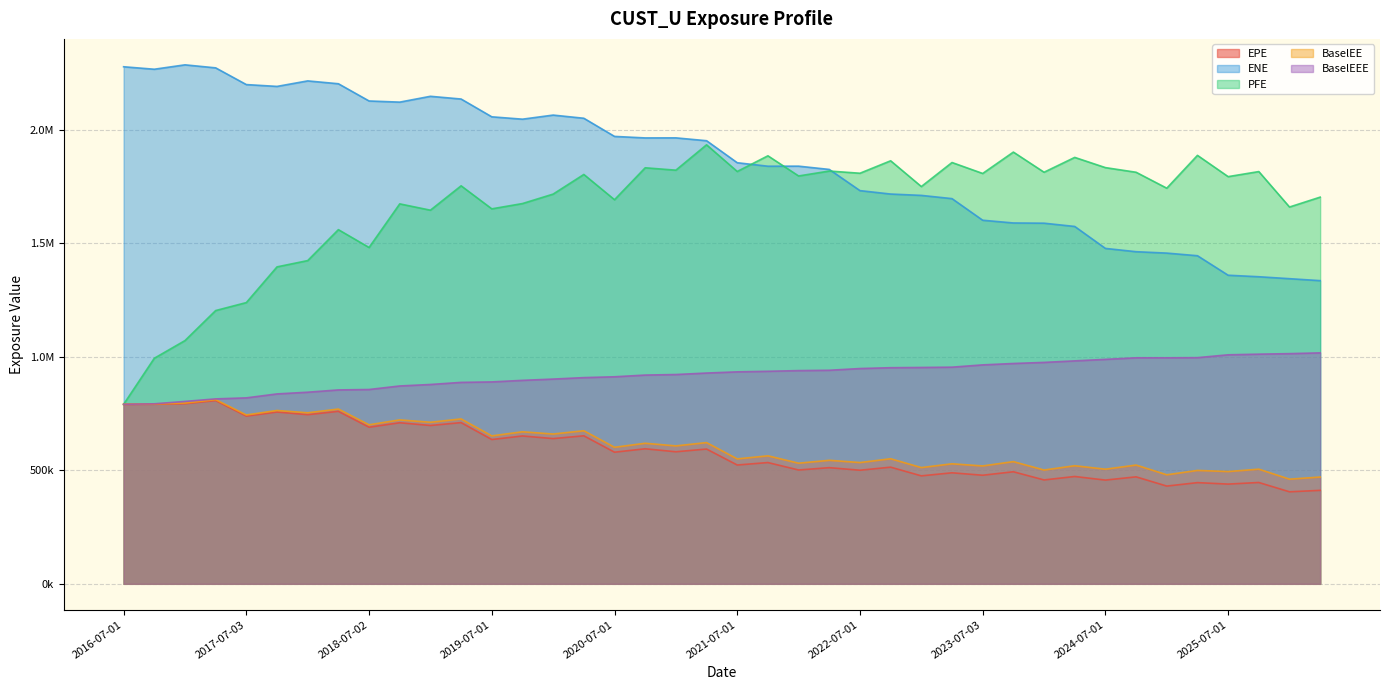

Reading right to left, extract all data points from this chart.

EPE: 2026-04-01=411482.5	2026-01-05=405085.8	2025-10-01=446108.9	2025-07-01=439040.1	2025-04-01=445493.8	2025-01-03=430302.7	2024-10-01=470964.3	2024-07-01=456685.3	2024-04-02=472533.0	2024-01-03=457326.6	2023-10-02=493334.8	2023-07-03=478052.8	2023-04-03=488756.8	2023-01-03=475323.0	2022-10-03=513565.1	2022-07-01=500126.3	2022-04-01=511334.1	2022-01-04=501134.5	2021-10-01=533876.8	2021-07-01=523044.4	2021-04-01=593321.8	2021-01-04=581328.4	2020-10-01=594501.3	2020-07-01=579446.1	2020-04-01=651624.5	2020-01-03=639383.6	2019-10-01=650907.3	2019-07-01=635246.1	2019-04-01=709734.3	2019-01-03=697055.8	2018-10-01=709088.0	2018-07-02=689504.2	2018-04-03=759355.1	2018-01-03=744682.3	2017-10-02=756344.6	2017-07-03=738236.4	2017-04-03=806574.1	2017-01-03=793056.7	2016-10-03=790604.3	2016-07-01=790151.6
ENE: 2026-04-01=1334682.1	2026-01-05=1343324.4	2025-10-01=1351902.0	2025-07-01=1358545.5	2025-04-01=1444420.3	2025-01-03=1455974.6	2024-10-01=1462146.5	2024-07-01=1476614.4	2024-04-02=1573284.6	2024-01-03=1587645.9	2023-10-02=1588623.3	2023-07-03=1600649.4	2023-04-03=1695766.1	2023-01-03=1710024.0	2022-10-03=1715971.5	2022-07-01=1731023.1	2022-04-01=1824303.6	2022-01-04=1838691.5	2021-10-01=1838482.1	2021-07-01=1853801.6	2021-04-01=1950732.2	2021-01-04=1963281.7	2020-10-01=1963031.7	2020-07-01=1969693.0	2020-04-01=2049602.4	2020-01-03=2063565.9	2019-10-01=2045571.3	2019-07-01=2055950.6	2019-04-01=2134274.0	2019-01-03=2146275.6	2018-10-01=2120629.4	2018-07-02=2125683.4	2018-04-03=2201537.2	2018-01-03=2214067.7	2017-10-02=2189820.3	2017-07-03=2197851.3	2017-04-03=2271473.1	2017-01-03=2284762.0	2016-10-03=2265422.8	2016-07-01=2276329.0
PFE: 2026-04-01=1702341.0	2026-01-05=1658840.0	2025-10-01=1814888.0	2025-07-01=1792600.0	2025-04-01=1886244.0	2025-01-03=1741709.0	2024-10-01=1811858.0	2024-07-01=1832308.0	2024-04-02=1877259.0	2024-01-03=1811957.0	2023-10-02=1900658.0	2023-07-03=1806542.0	2023-04-03=1854777.0	2023-01-03=1748932.0	2022-10-03=1862358.0	2022-07-01=1807560.0	2022-04-01=1817200.0	2022-01-04=1795550.0	2021-10-01=1884285.0	2021-07-01=1815287.0	2021-04-01=1932728.6	2021-01-04=1821043.8	2020-10-01=1831537.2	2020-07-01=1690931.8	2020-04-01=1802196.0	2020-01-03=1715715.0	2019-10-01=1674092.0	2019-07-01=1650811.0	2019-04-01=1752190.0	2019-01-03=1644880.0	2018-10-01=1672674.0	2018-07-02=1480648.0	2018-04-03=1559169.0	2018-01-03=1422987.5	2017-10-02=1395313.4	2017-07-03=1238128.6	2017-04-03=1203021.7	2017-01-03=1070827.0	2016-10-03=992949.0	2016-07-01=790151.6
BaselEE: 2026-04-01=470134.4	2026-01-05=460694.9	2025-10-01=504743.0	2025-07-01=494305.4	2025-04-01=499228.4	2025-01-03=480026.8	2024-10-01=522851.3	2024-07-01=504616.2	2024-04-02=519845.2	2024-01-03=500916.2	2023-10-02=537917.1	2023-07-03=518955.3	2023-04-03=528368.2	2023-01-03=511732.2	2022-10-03=550577.1	2022-07-01=533878.5	2022-04-01=543773.3	2022-01-04=530994.9	2021-10-01=563450.4	2021-07-01=549914.8	2021-04-01=621703.2	2021-01-04=607175.3	2020-10-01=618754.2	2020-07-01=601047.7	2020-04-01=673958.4	2020-01-03=659425.3	2019-10-01=669302.3	2019-07-01=651309.1	2019-04-01=725906.1	2019-01-03=711256.4	2018-10-01=721709.5	2018-07-02=700075.6	2018-04-03=769376.0	2018-01-03=752923.1	2017-10-02=763058.6	2017-07-03=743381.8	2017-04-03=810717.2	2017-01-03=795758.7	2016-10-03=791964.0	2016-07-01=790151.6
BaselEEE: 2026-04-01=1016712.2	2026-01-05=1013372.5	2025-10-01=1011066.9	2025-07-01=1008195.4	2025-04-01=995721.9	2025-01-03=995049.6	2024-10-01=995049.6	2024-07-01=988174.5	2024-04-02=981500.3	2024-01-03=974773.0	2023-10-02=969982.7	2023-07-03=963834.0	2023-04-03=953828.7	2023-01-03=952476.5	2022-10-03=951407.8	2022-07-01=947773.6	2022-04-01=940155.5	2022-01-04=938670.4	2021-10-01=935677.8	2021-07-01=933164.7	2021-04-01=927908.8	2021-01-04=921401.1	2020-10-01=919005.0	2020-07-01=911493.1	2020-04-01=907811.3	2020-01-03=901354.3	2019-10-01=895747.3	2019-07-01=888858.0	2019-04-01=886803.6	2019-01-03=877566.9	2018-10-01=871029.5	2018-07-02=855471.7	2018-04-03=853616.1	2018-01-03=843557.2	2017-10-02=836034.6	2017-07-03=818657.9	2017-04-03=814128.9	2017-01-03=803057.0	2016-10-03=792509.0	2016-07-01=790151.6